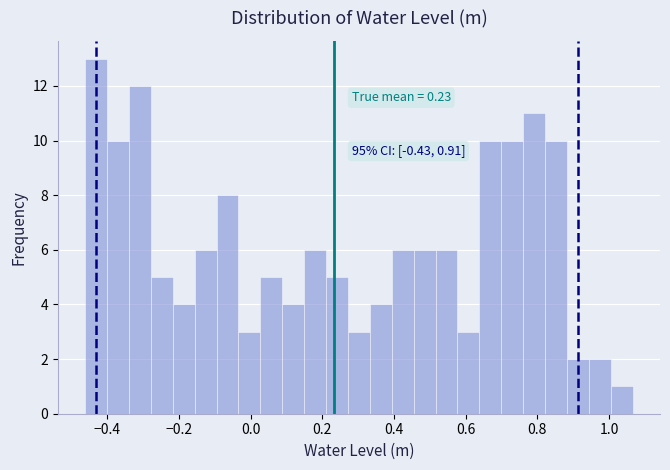

Around what value on the x-axis is the tallest bar? Give the approximate position of its centre, as read against the axis.

-0.44